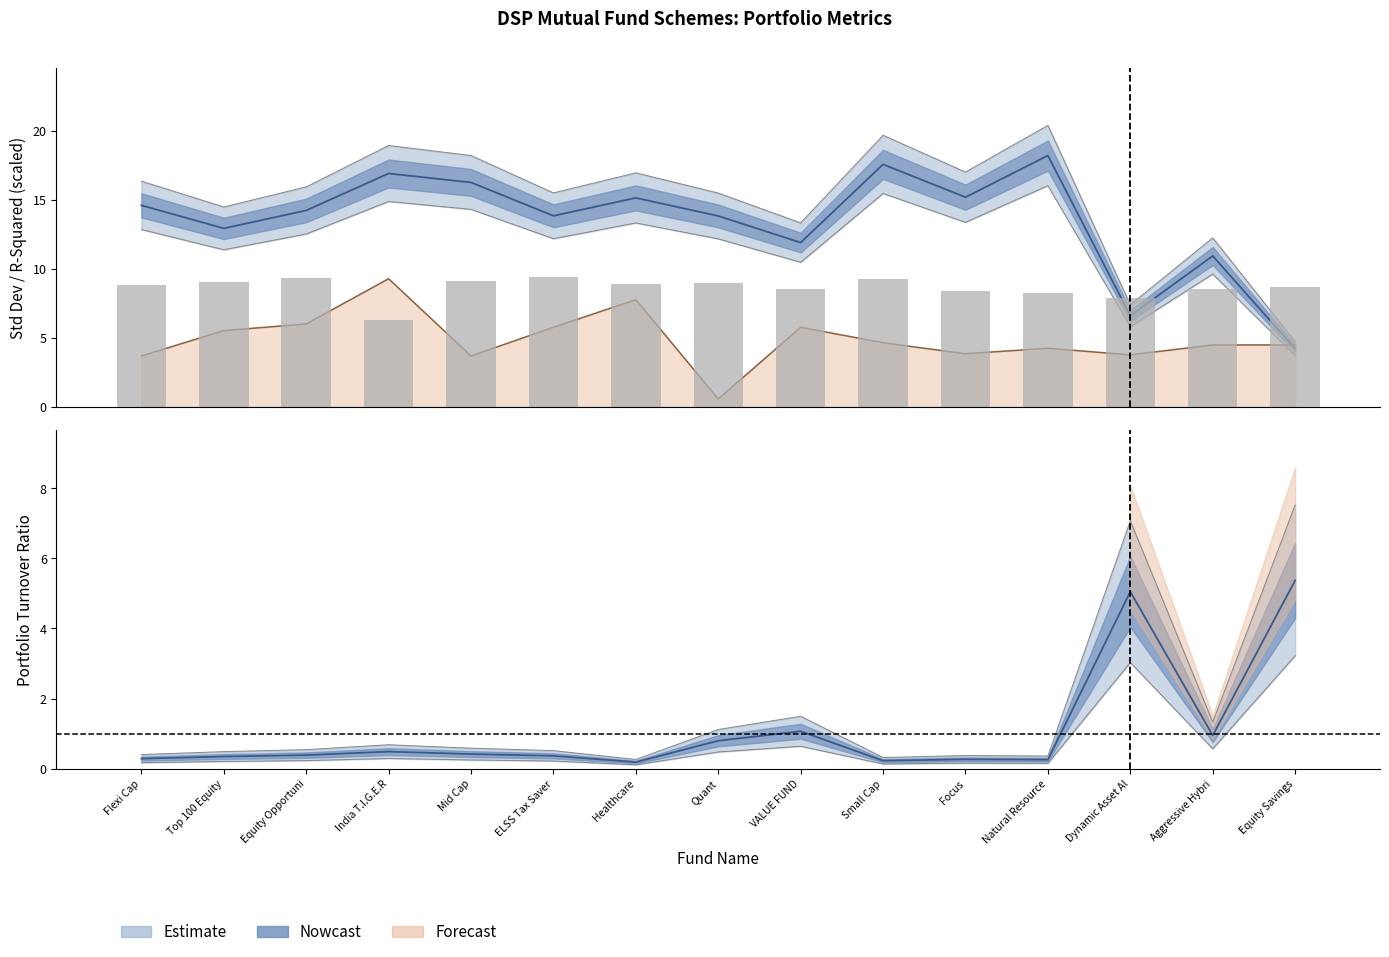

Which series has the largest total across all categories?

std_dev